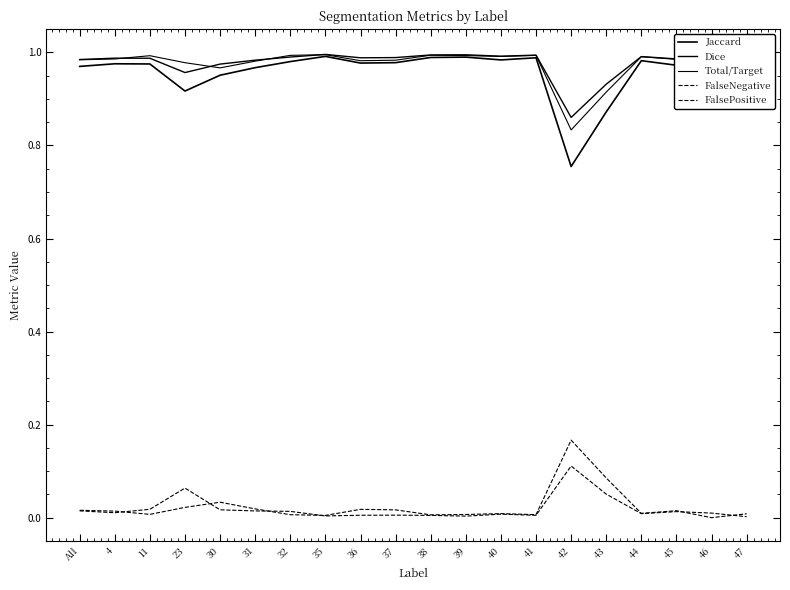

What is the minimum value for Jaccard?

0.8